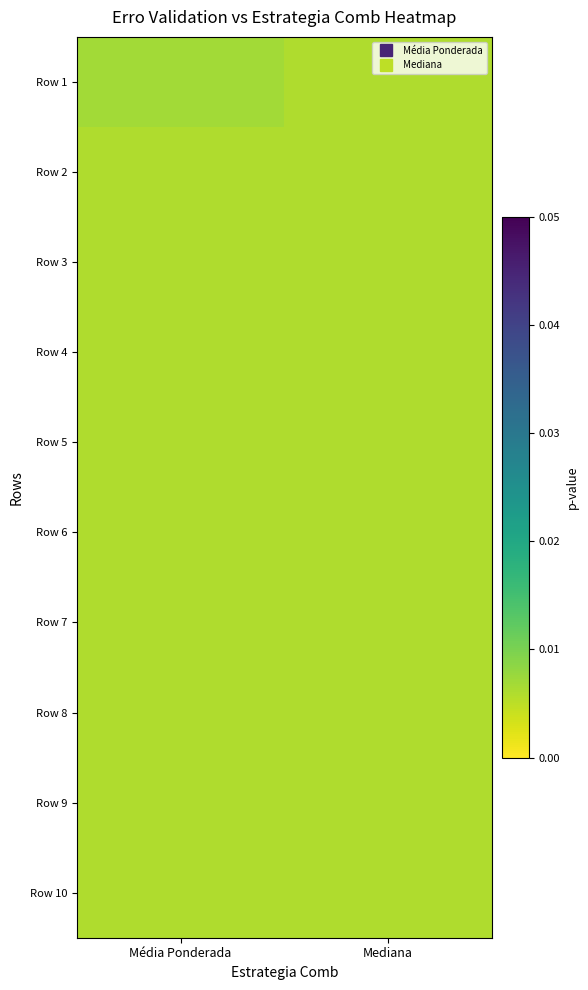

Between Mediana and Média Ponderada, which is larger?

Média Ponderada